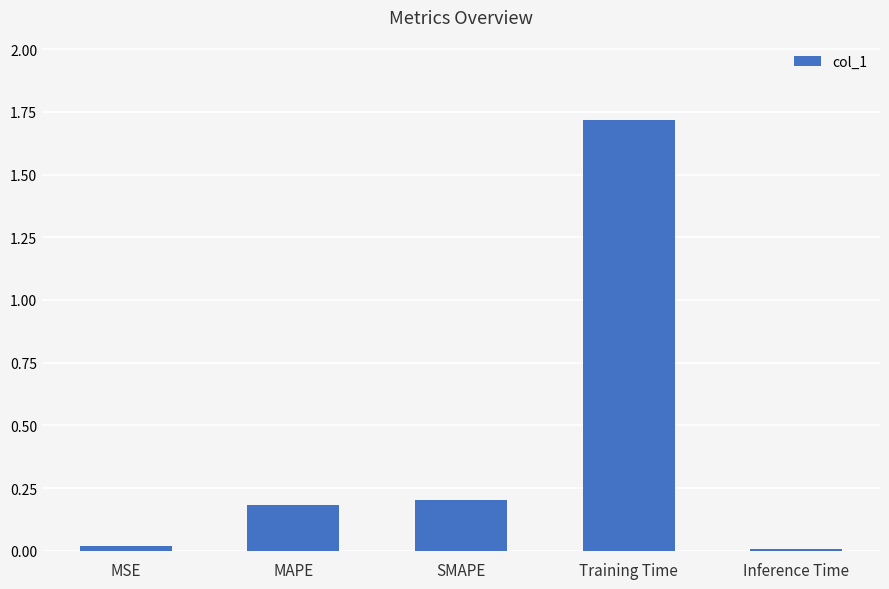

What is the greatest value displayed?

1.7